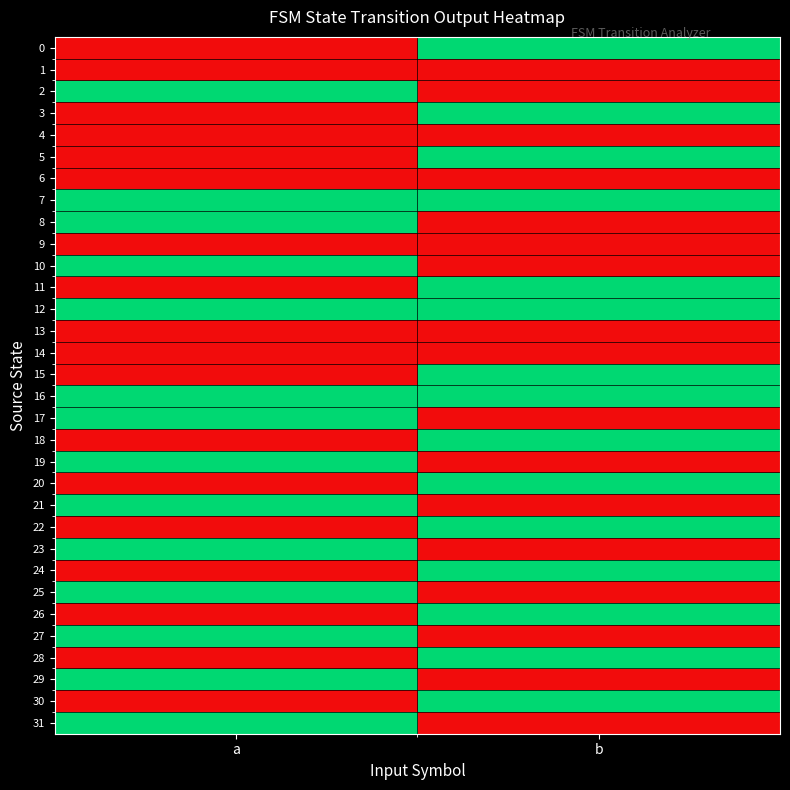

What is the difference between the highest and lowest values at a?

1